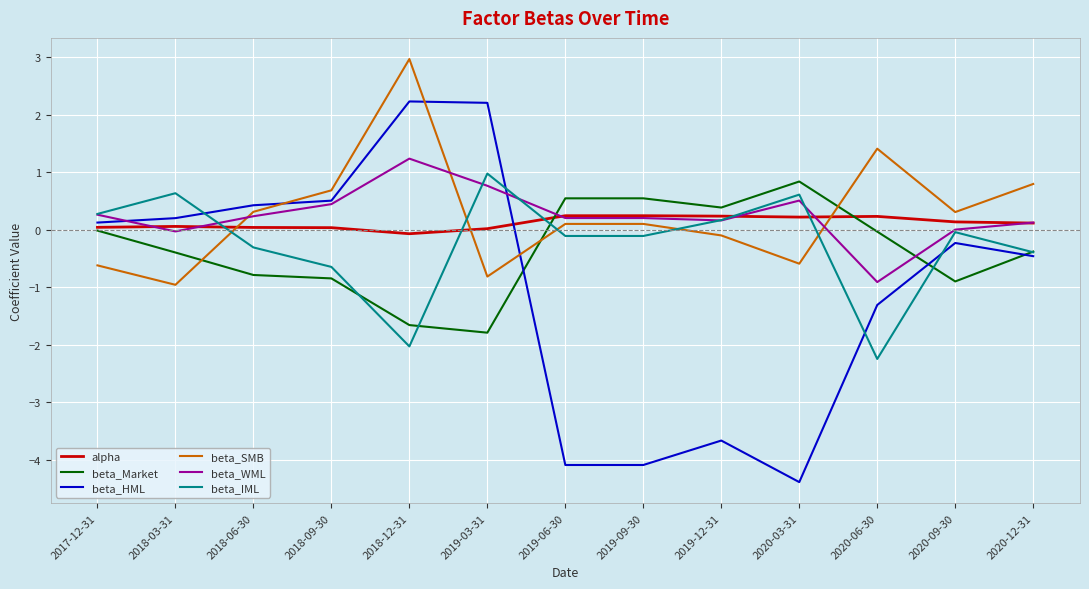

In alpha, how many points are lower than both neighbors (excluding endpoints)?

2